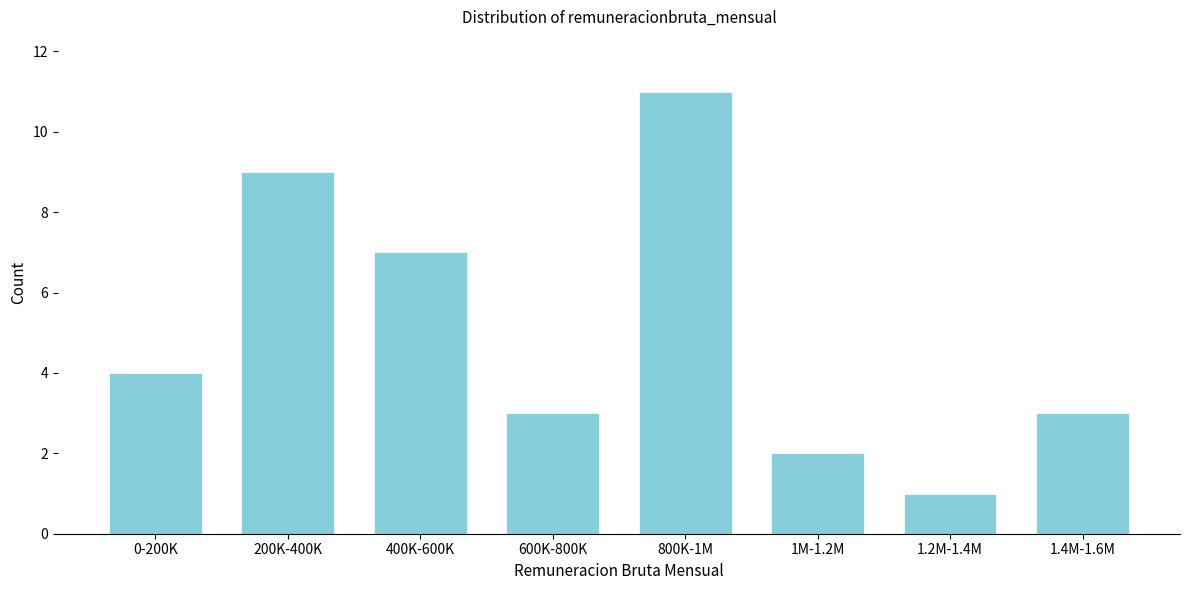

Reading left to right, list all the values displayed in this chart.

0-200K=4	200K-400K=9	400K-600K=7	600K-800K=3	800K-1M=11	1M-1.2M=2	1.2M-1.4M=1	1.4M-1.6M=3